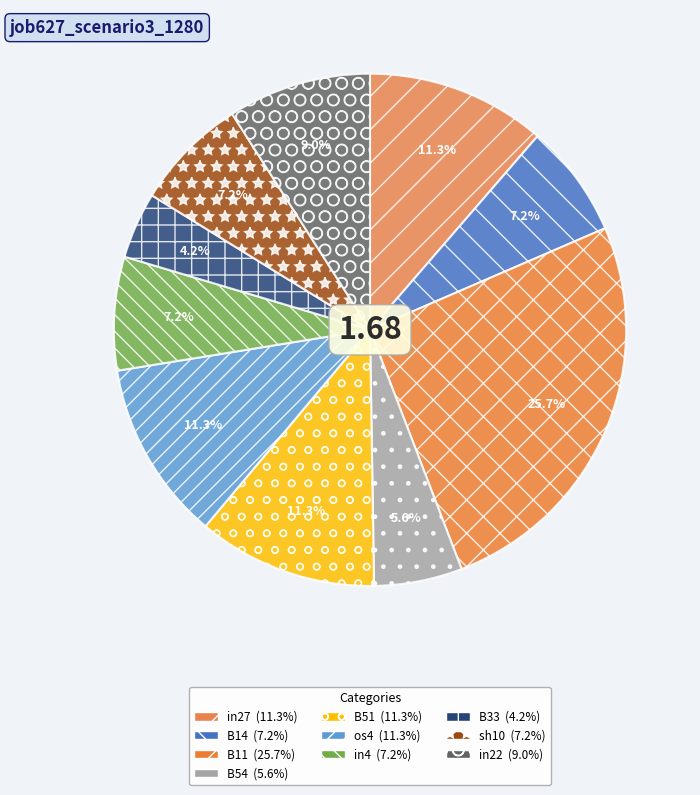

Between B11 and os4, which is larger?

B11